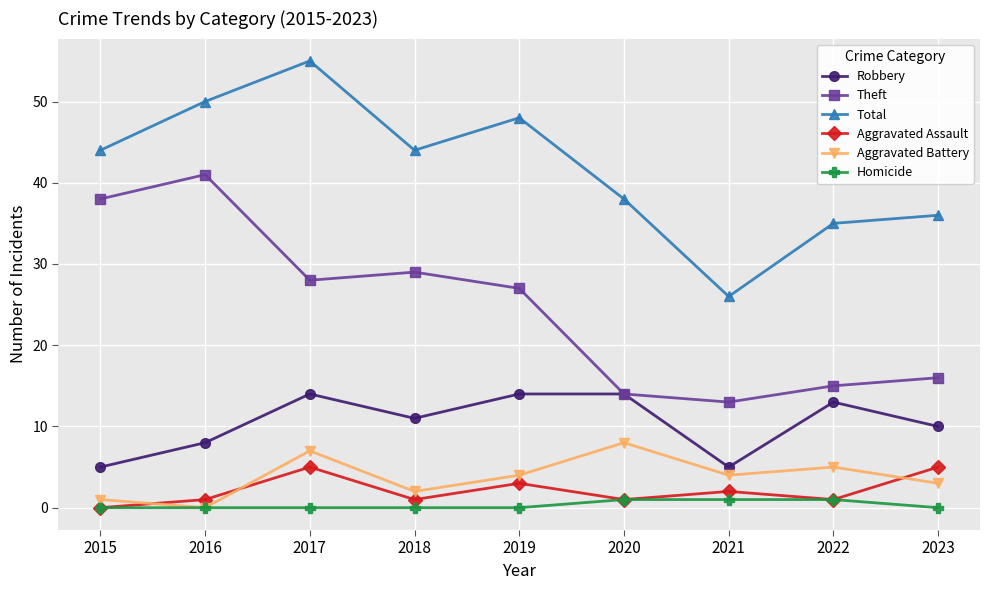

Reading left to right, extract all data points from this chart.

Robbery: 5	8	14	11	14	14	5	13	10
Theft: 38	41	28	29	27	14	13	15	16
Total: 44	50	55	44	48	38	26	35	36
Aggravated Assault: 0	1	5	1	3	1	2	1	5
Aggravated Battery: 1	0	7	2	4	8	4	5	3
Homicide: 0	0	0	0	0	1	1	1	0